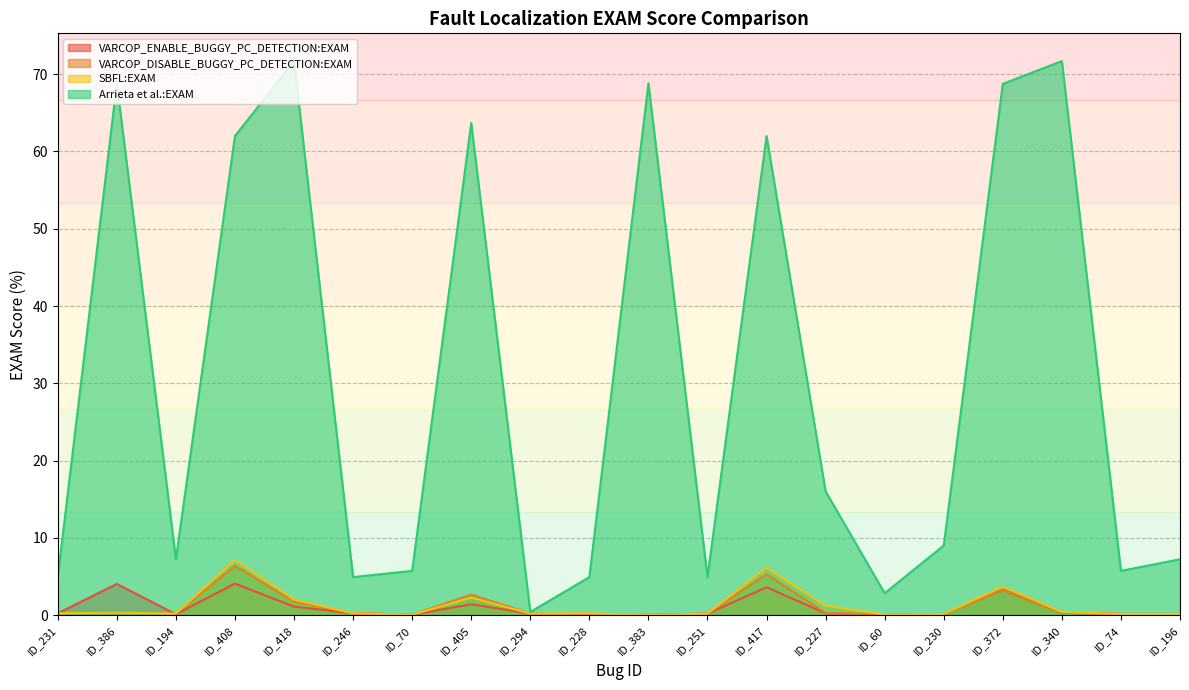

What is the approximate value of SBFL:EXAM at ID_70?

0.1